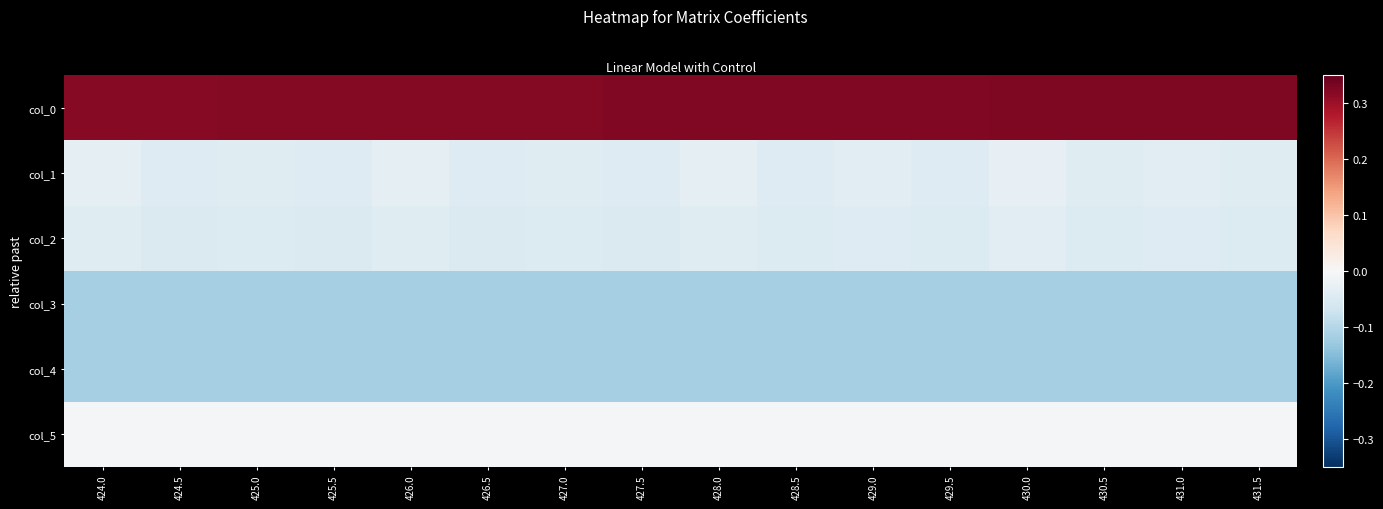

At how many categories does at least one series exceed 0?

16